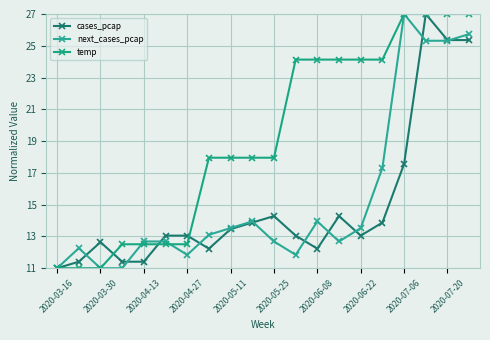

What is the average value of the temp series?

19.2